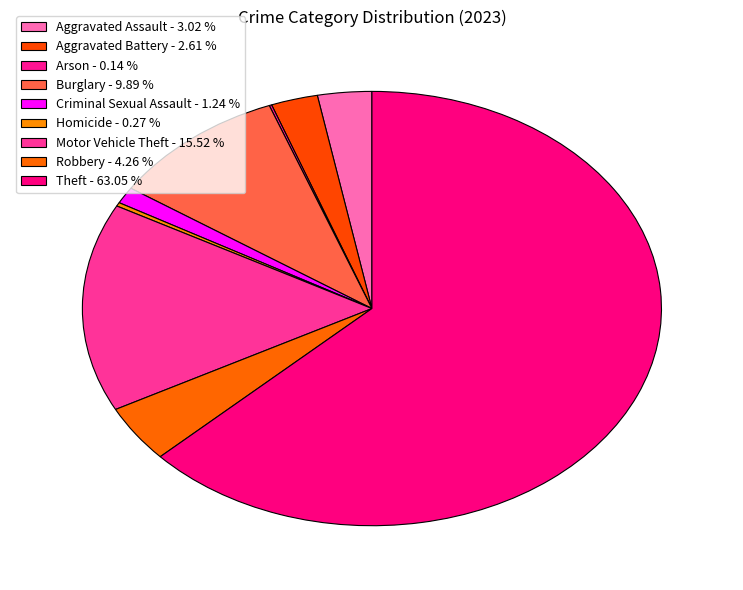

Do Homicide and Motor Vehicle Theft together represent more than half of the pie?

No